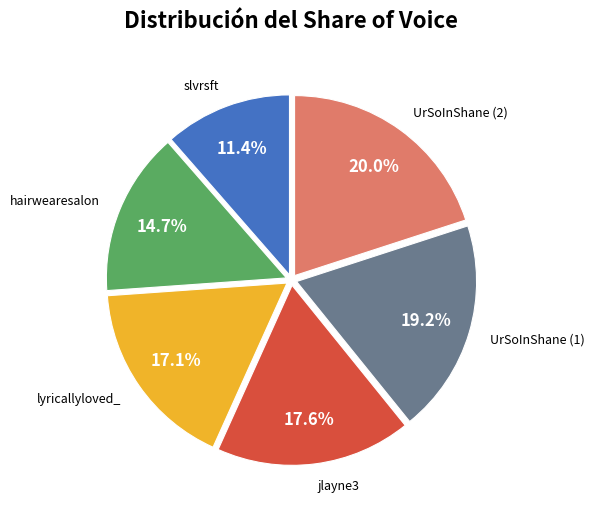

Is there a majority slice in this chart?

No